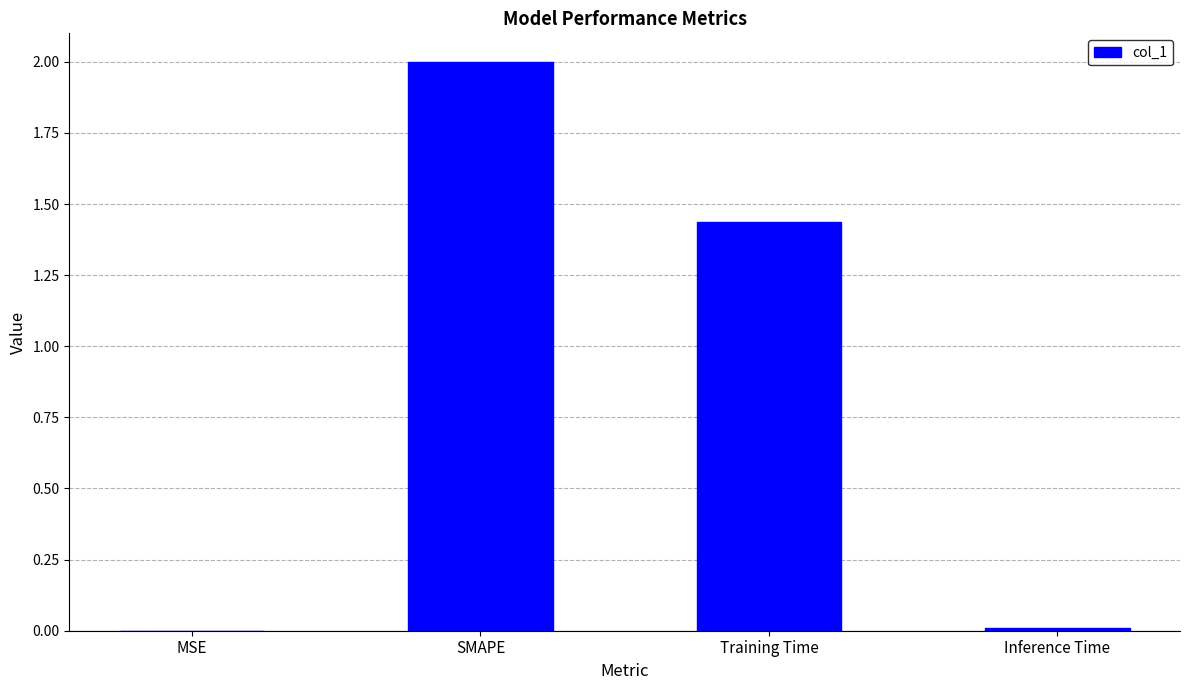

Between MSE and Training Time, which is larger?

Training Time